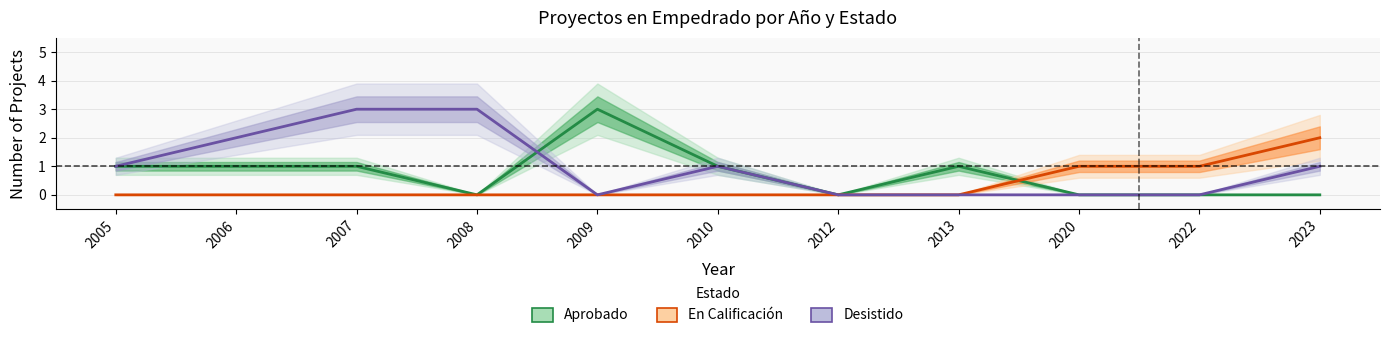

How many lines are shown in the chart?

3